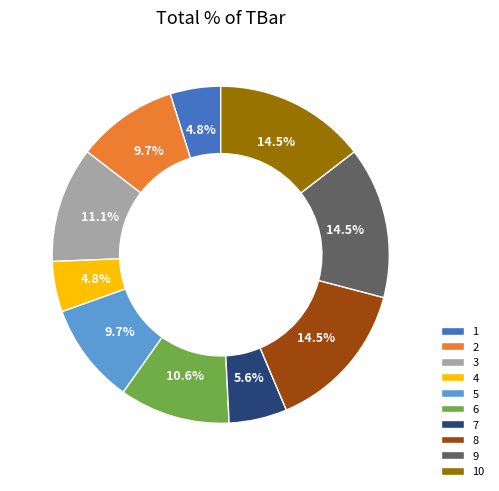

What percentage is NOT represented by 6?

89.4%